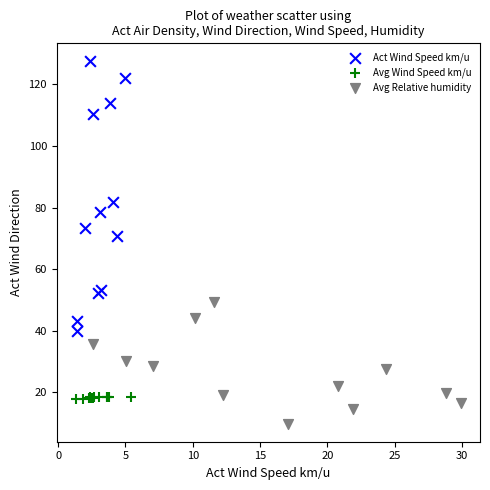

Which series has the largest Y range (max minus min)?

Act Wind Speed km/u